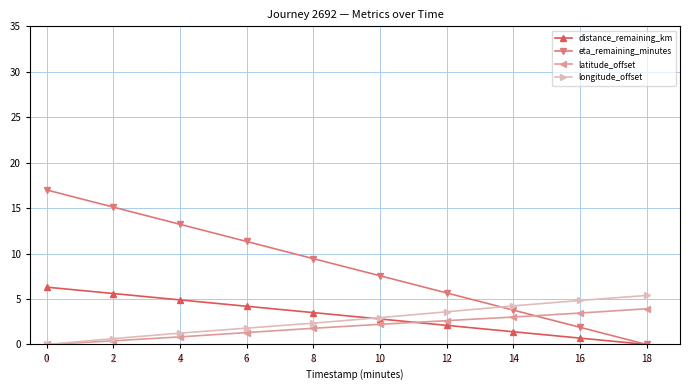

Is the value of distance_remaining_km at 2 greater than the value of latitude_offset at 16?

Yes